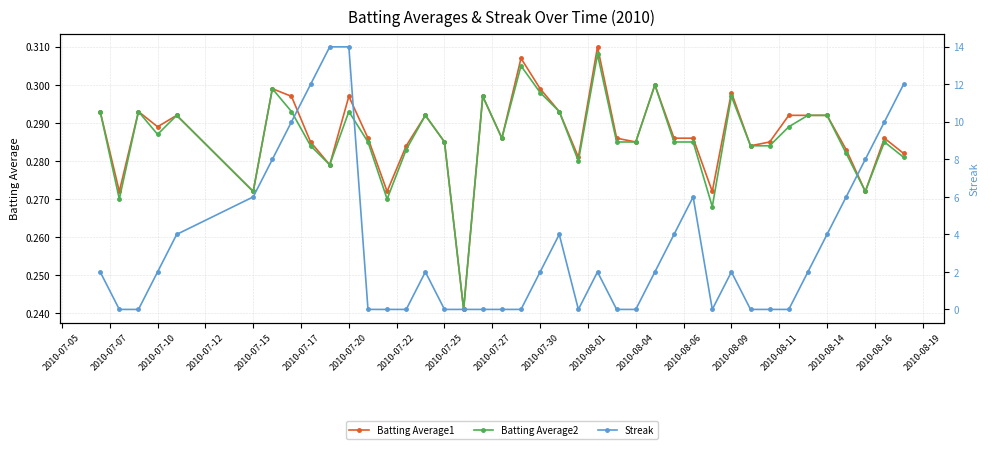

How many Batting Average1 values are between 0 and 1?

40